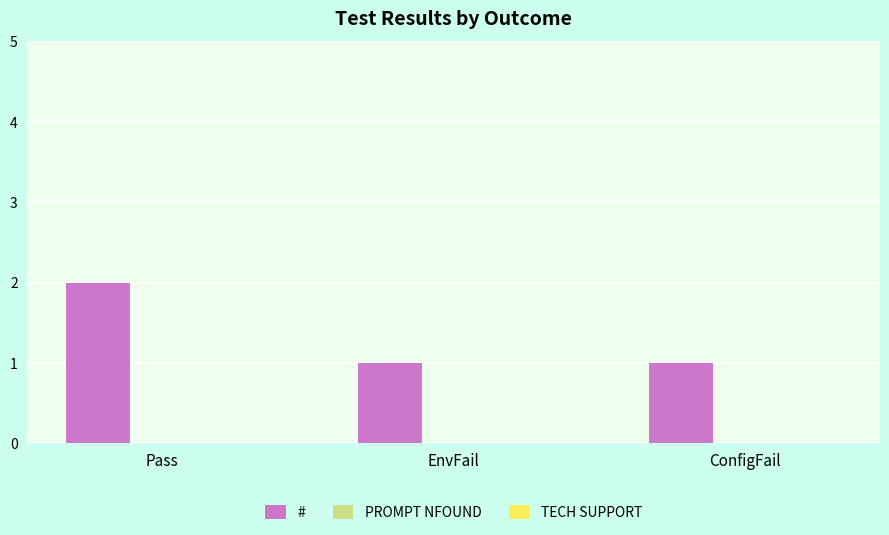

What is the greatest value displayed?

2